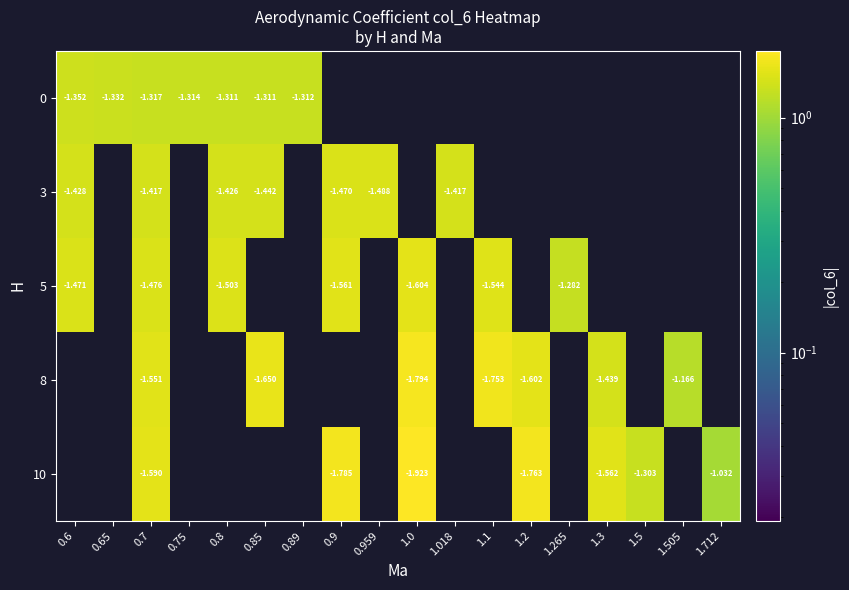

Rank the series by their maximum value, from lowest to highest.

0, 3, 5, 8, 10